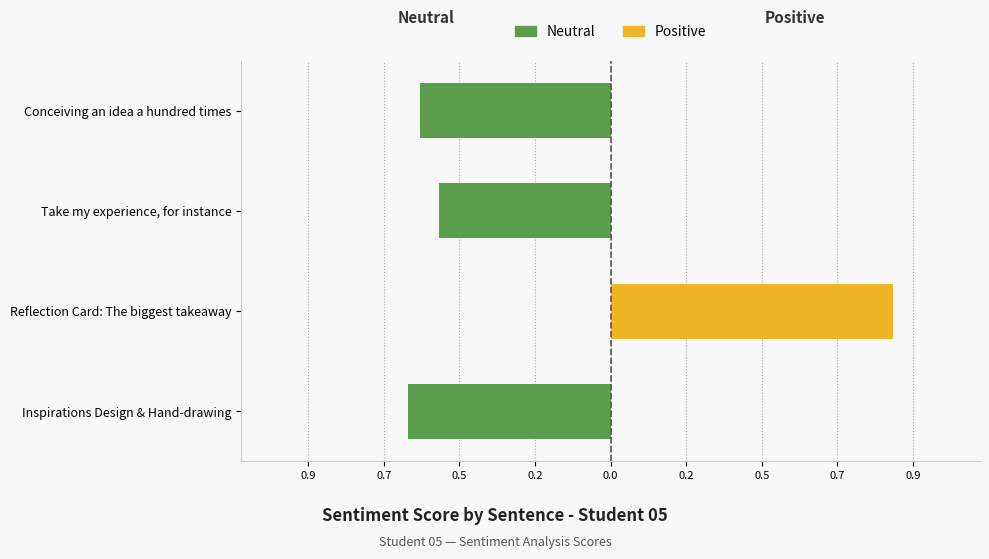

What is the maximum value shown in the chart?

0.8